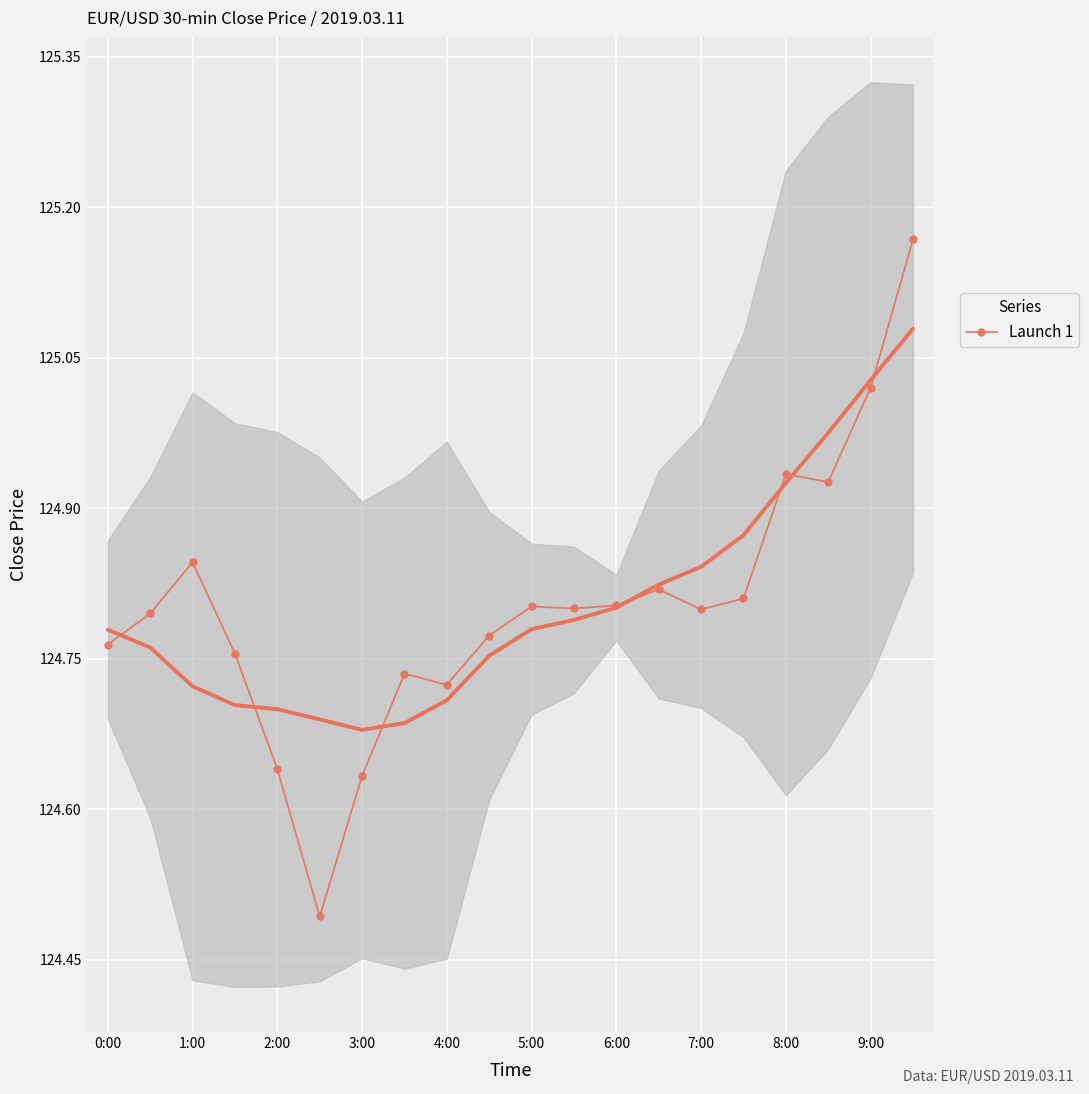

What is the difference between the maximum and minimum values?

0.7